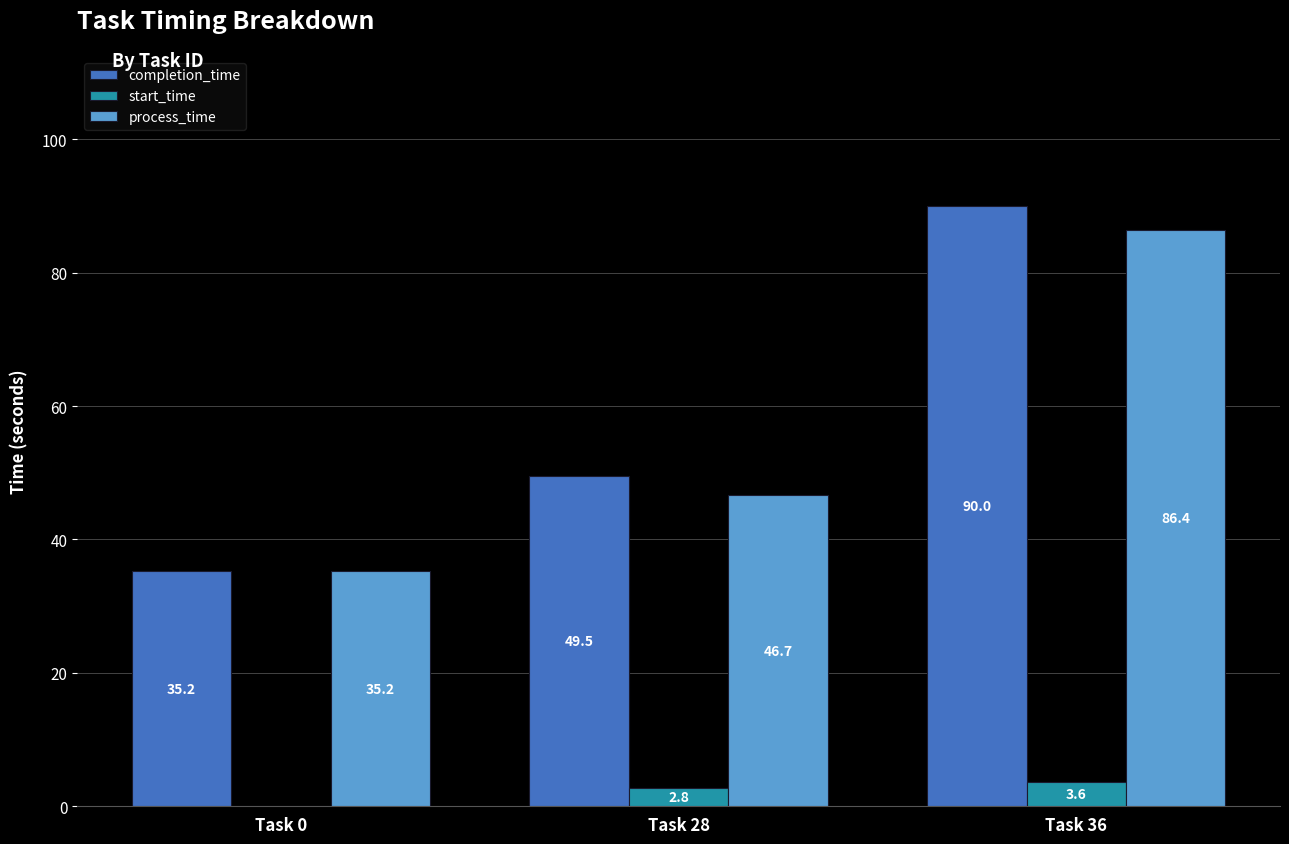

Where does the process_time series first go above 46?

Task 28